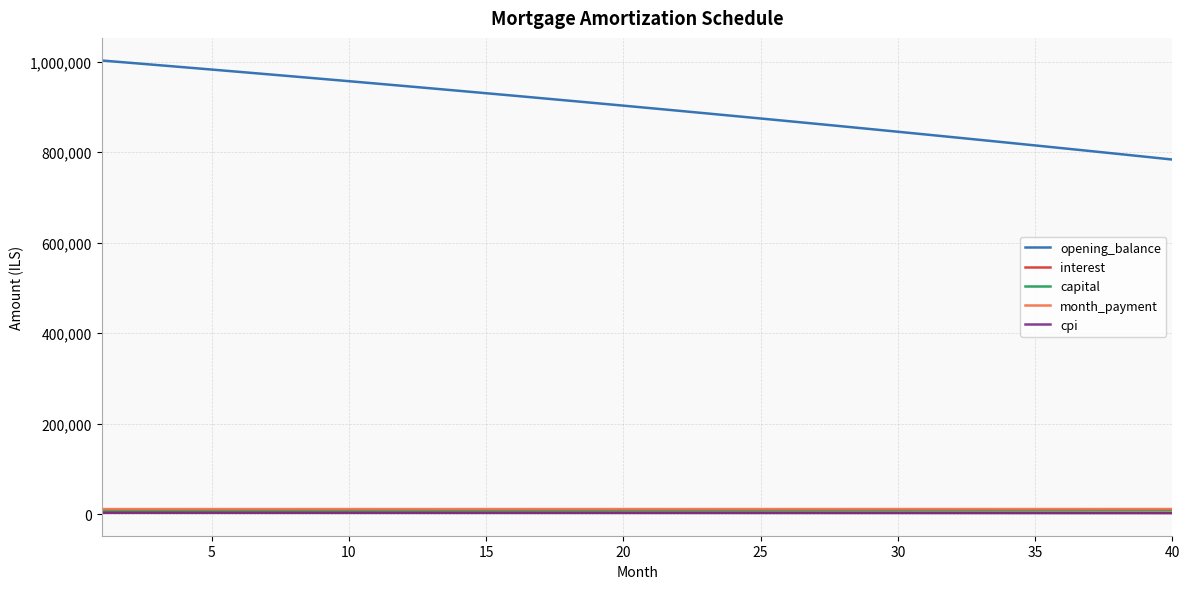

True or false: opening_balance and month_payment intersect in this chart.

False